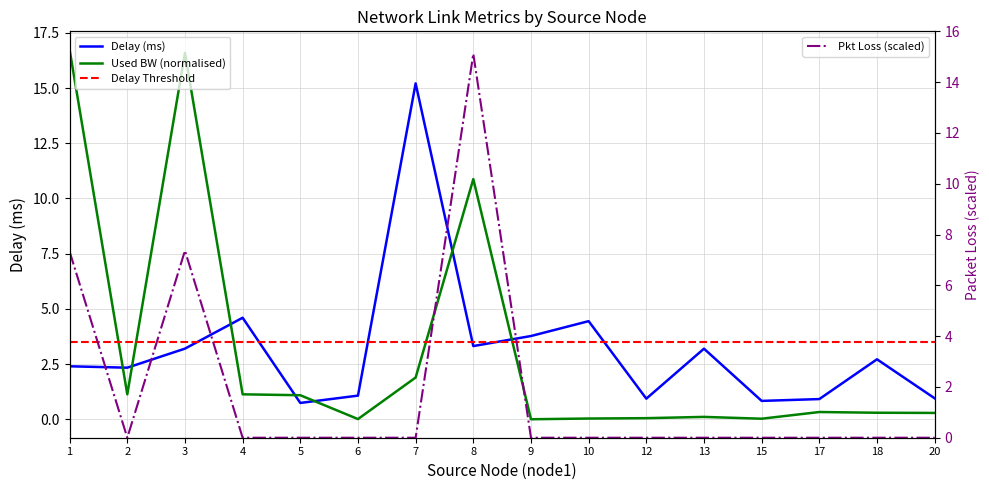

Reading left to right, transcribe all the data shown in this chart.

Delay (ms): 1=2.4	2=2.3	3=3.2	4=4.6	5=0.7	6=1.1	7=15.2	8=3.3	9=3.8	10=4.4	12=0.9	13=3.2	15=0.8	17=0.9	18=2.7	20=0.9
Used BW (normalised): 1=16.7	2=1.1	3=16.6	4=1.1	5=1.1	6=0.0	7=1.9	8=10.9	9=0.0	10=0.0	12=0.1	13=0.1	15=0.0	17=0.3	18=0.3	20=0.3
Delay Threshold: 1=3.5	2=3.5	3=3.5	4=3.5	5=3.5	6=3.5	7=3.5	8=3.5	9=3.5	10=3.5	12=3.5	13=3.5	15=3.5	17=3.5	18=3.5	20=3.5
Pkt Loss (scaled): 1=7.3	2=0.0	3=7.4	4=0.0	5=0.0	6=0.0	7=0.0	8=15.1	9=0.0	10=0.0	12=0.0	13=0.0	15=0.0	17=0.0	18=0.0	20=0.0